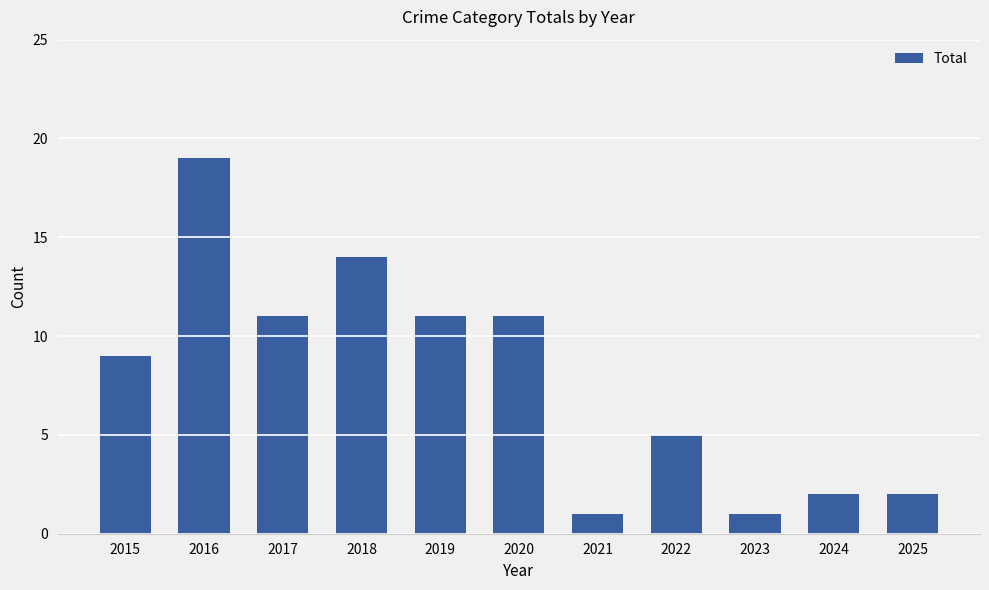

What is the change in value from 2021 to 2024?

+1